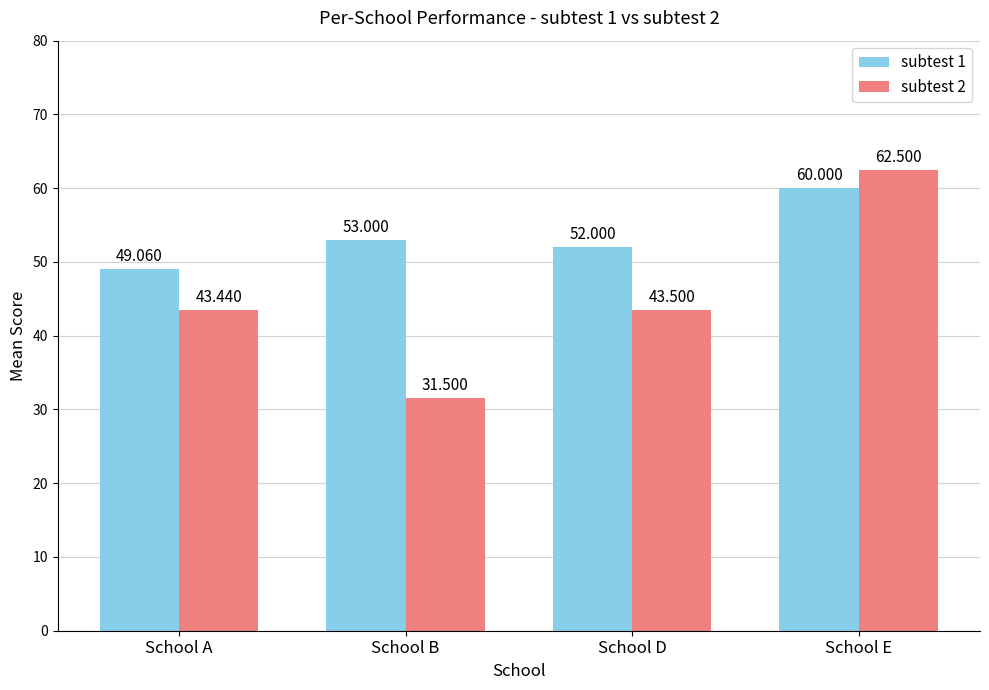

At which label does subtest 2 first exceed 43?

School A